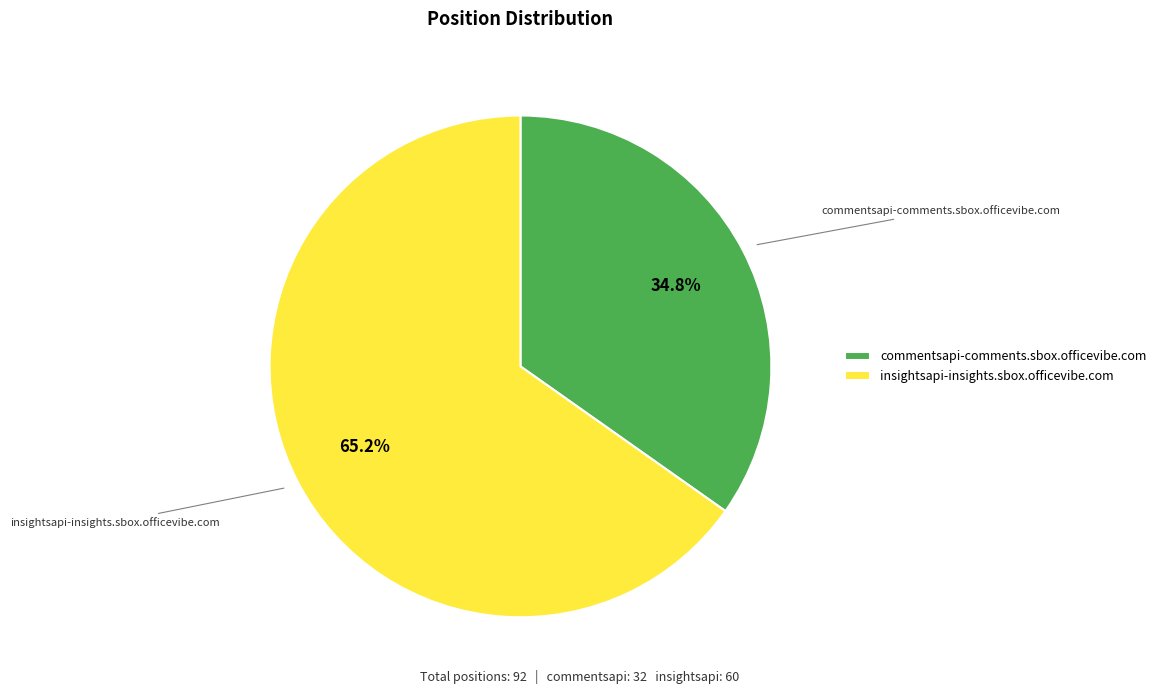

Is insightsapi-insights.sbox.officevibe.com the majority of the pie?

Yes